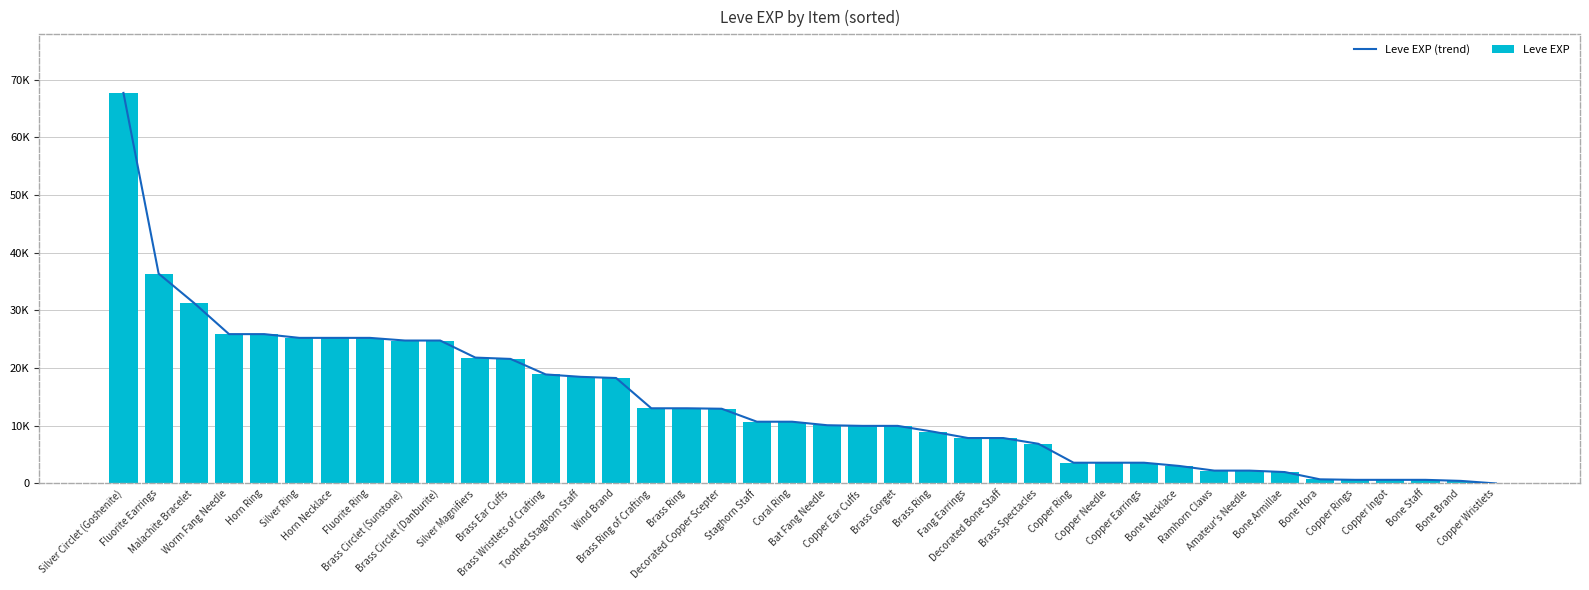

List the series in order of their peak value, highest first.

Leve EXP (trend), Leve EXP